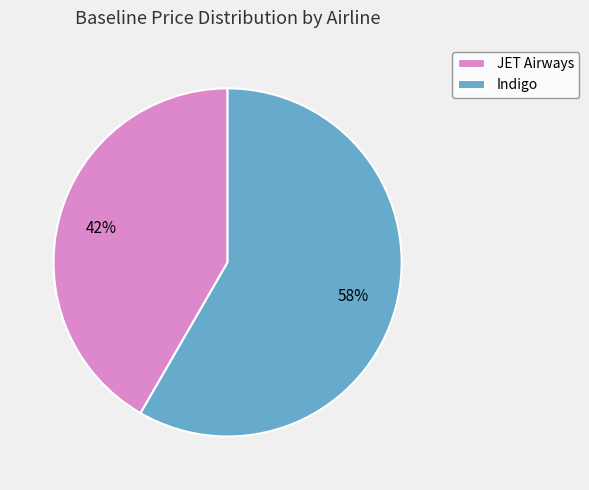

The Indigo slice represents 58% of the pie. True or false?

True